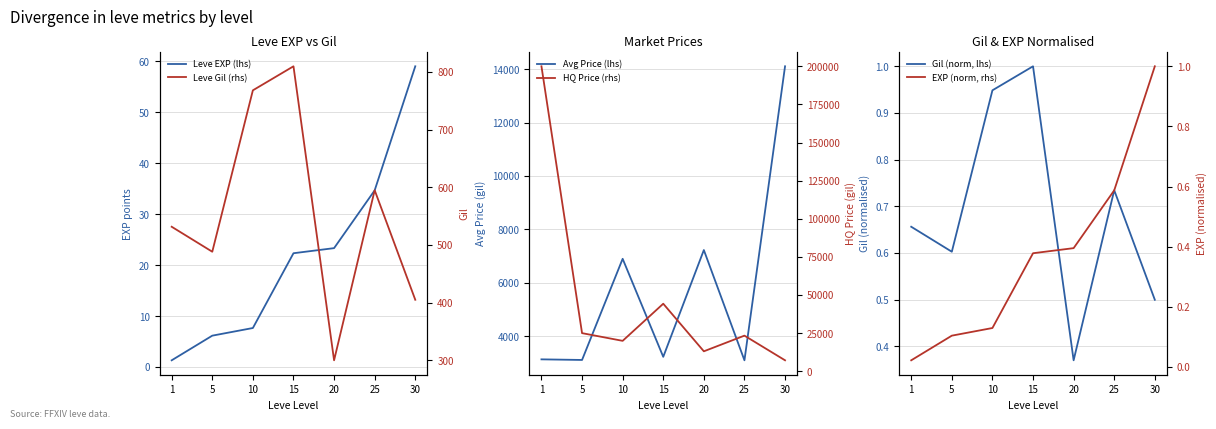

Is this an area chart (filled region under the line)?

No